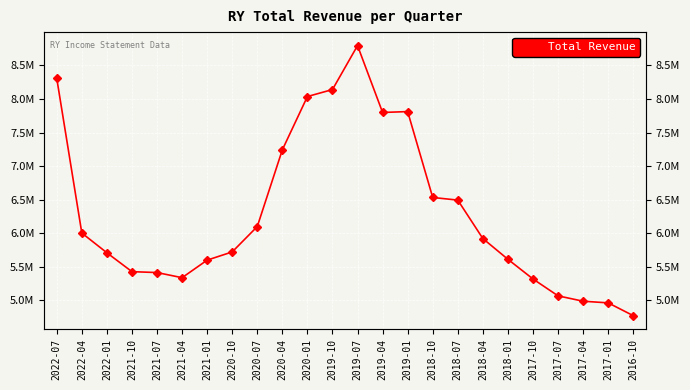

What is the change in value from 2021-04 to 2020-07?

+762100